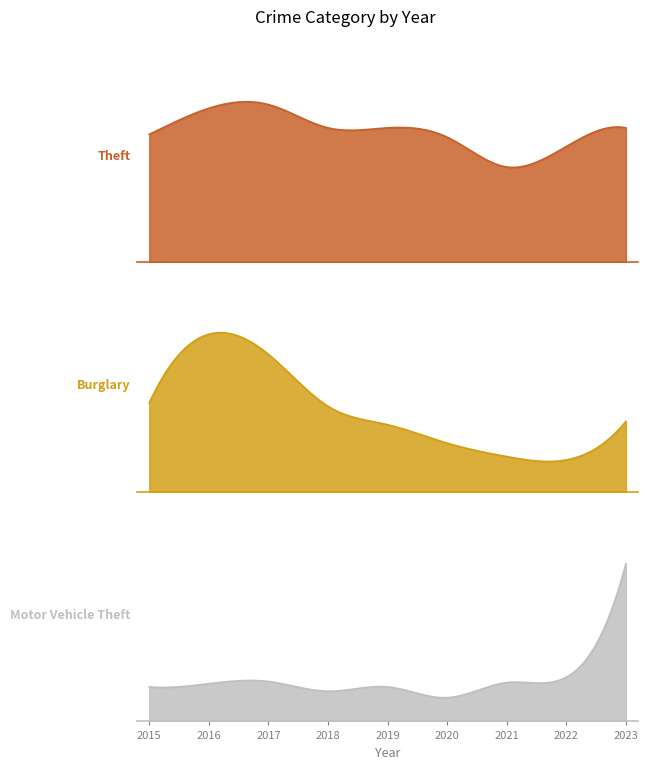

What is the average value of the Motor Vehicle Theft series?

45